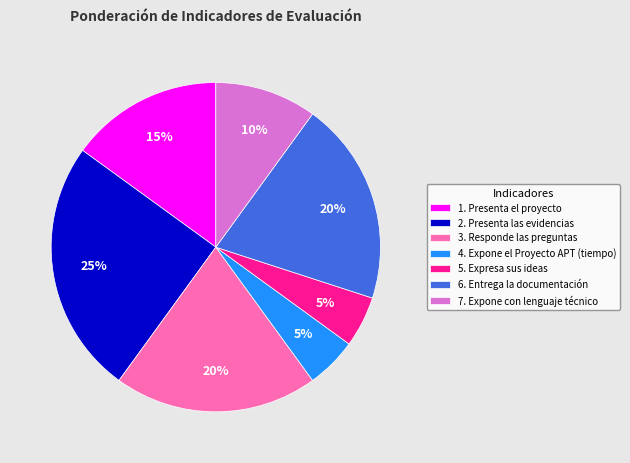

True or false: 6. Entrega la documentación accounts for 20% of the total.

True